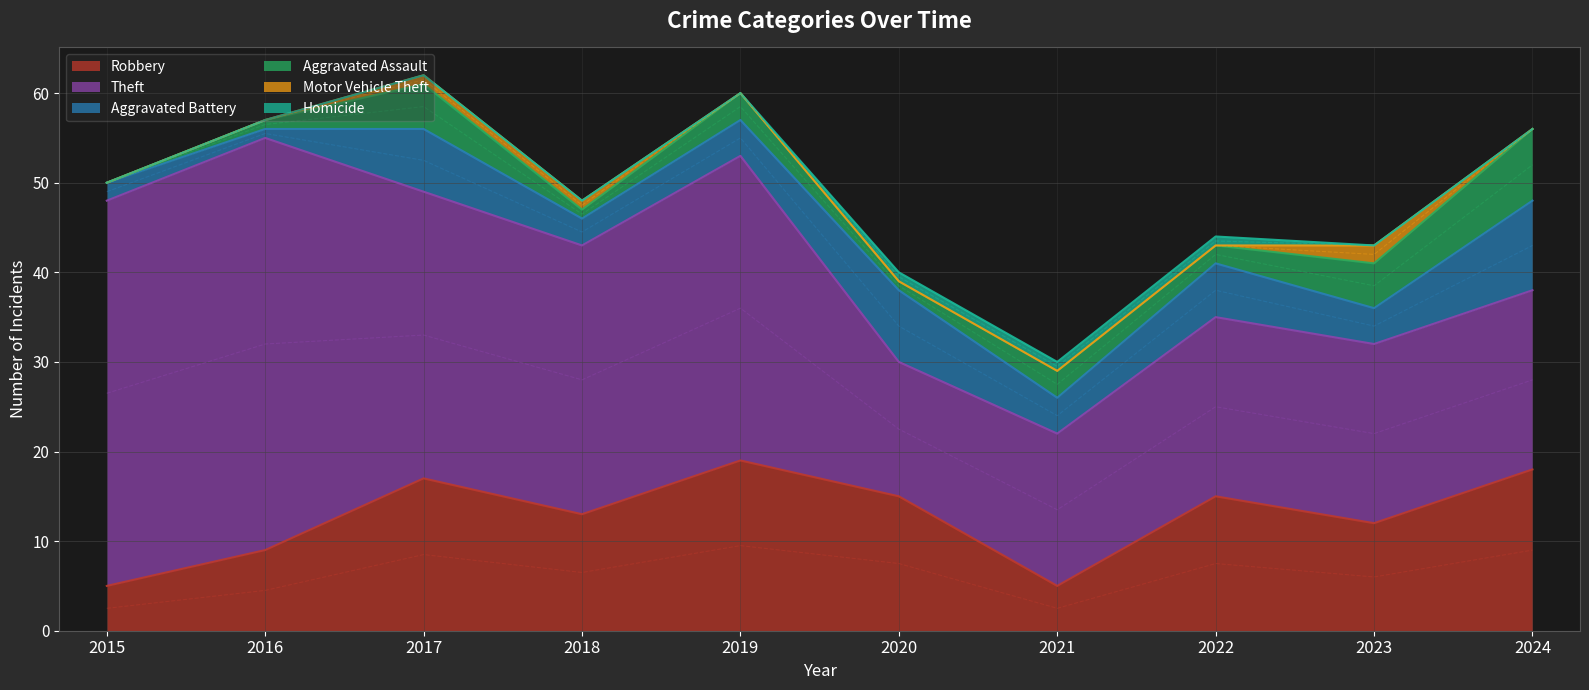

Does the chart display data point markers on the line(s)?

No